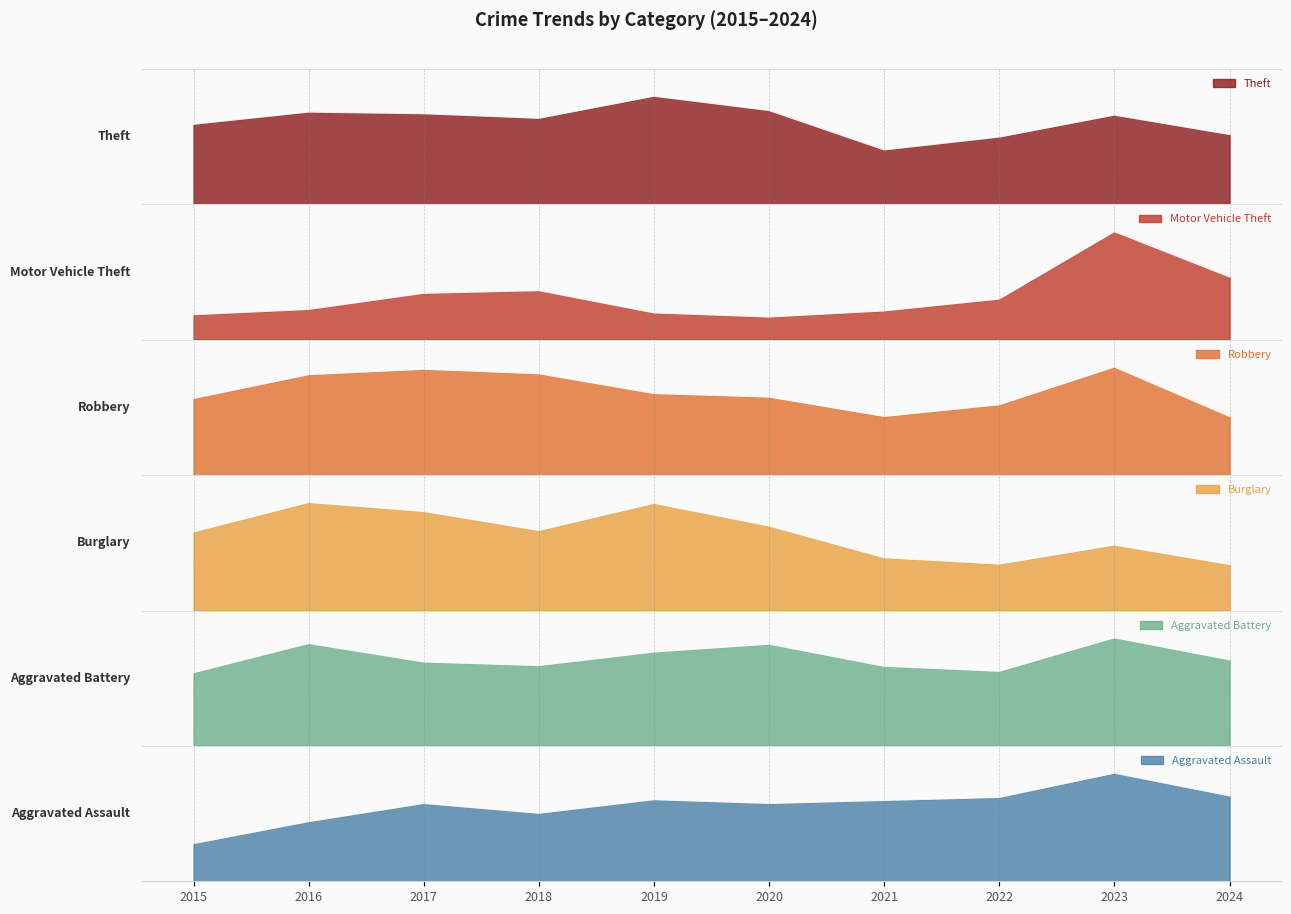

How many interior local valleys does the Motor Vehicle Theft series have?

1